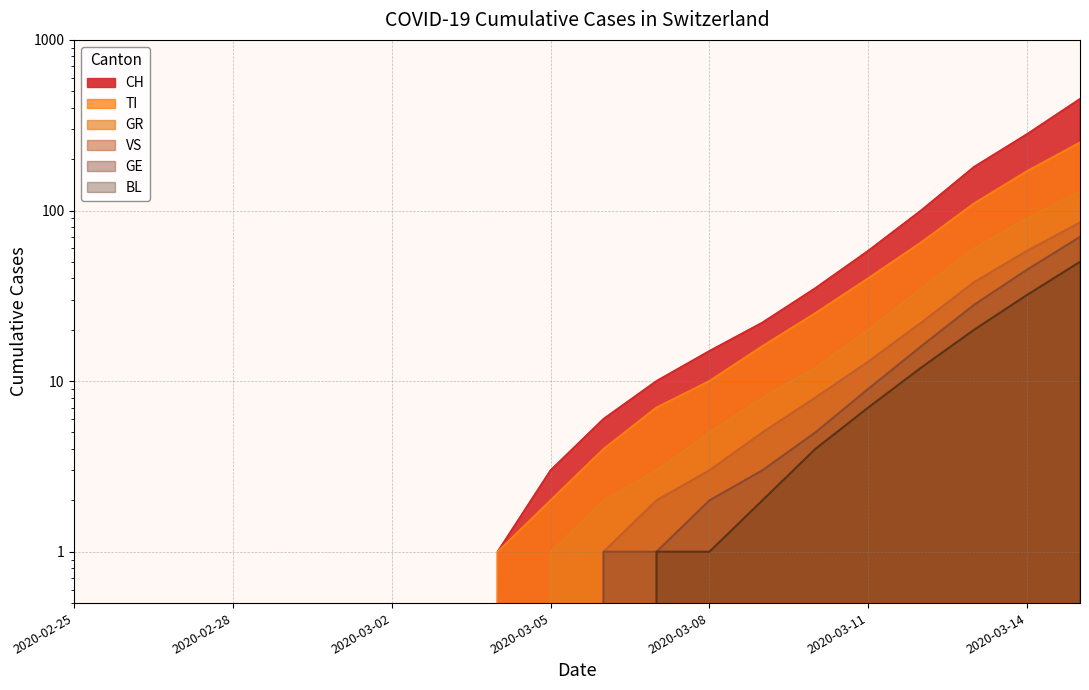

What is the total value across all series at 2020-03-15?

1035